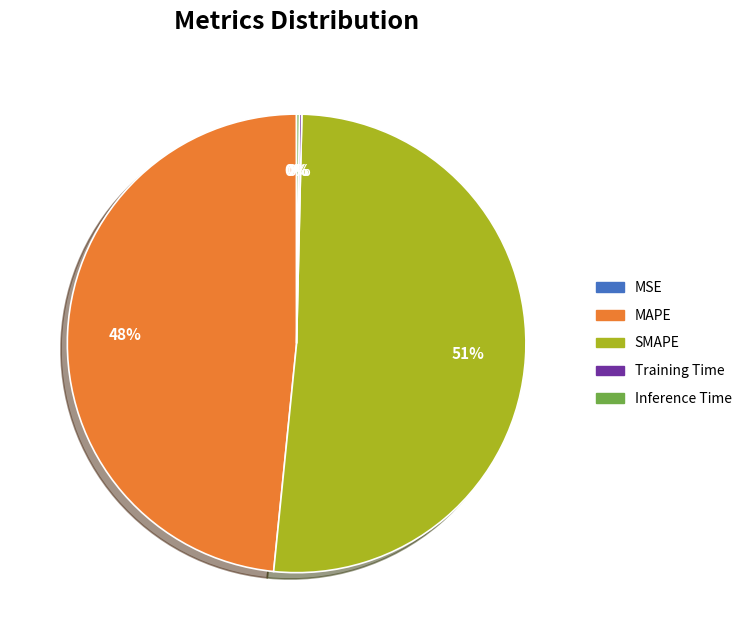

What is the largest slice in the pie chart?

SMAPE